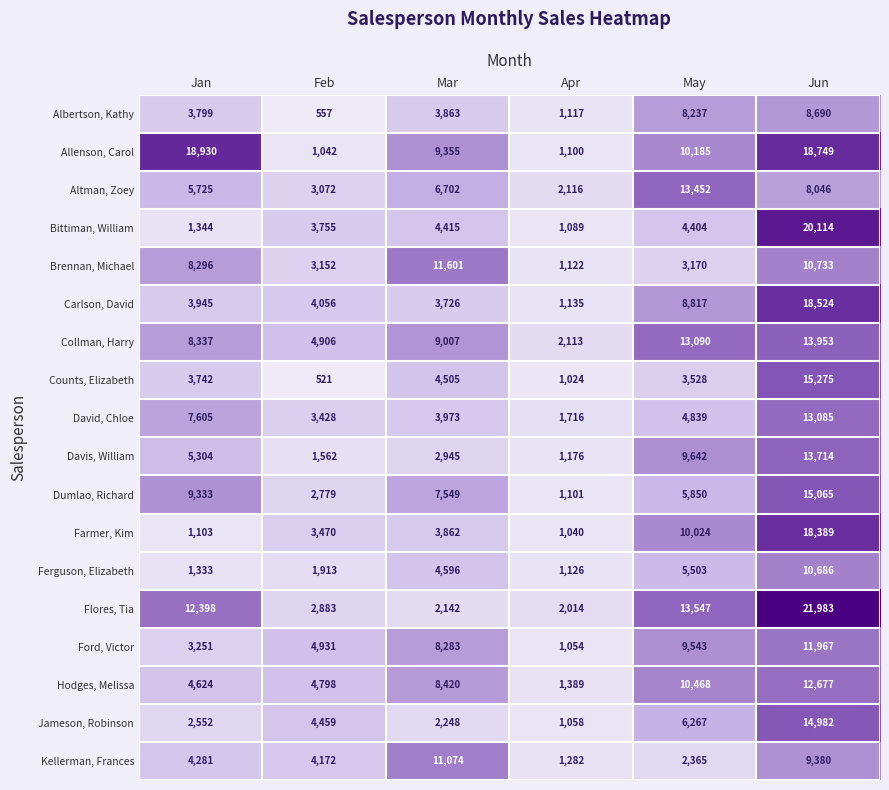

What is the total value across all series at Jan?

105902